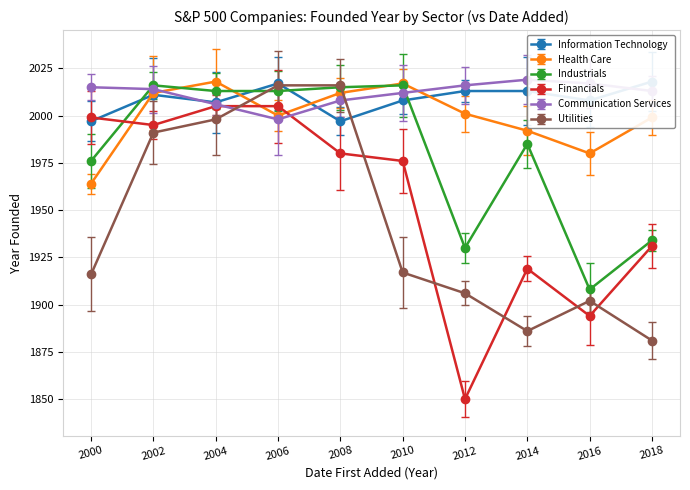

True or false: Communication Services and Utilities cross at least once.

True